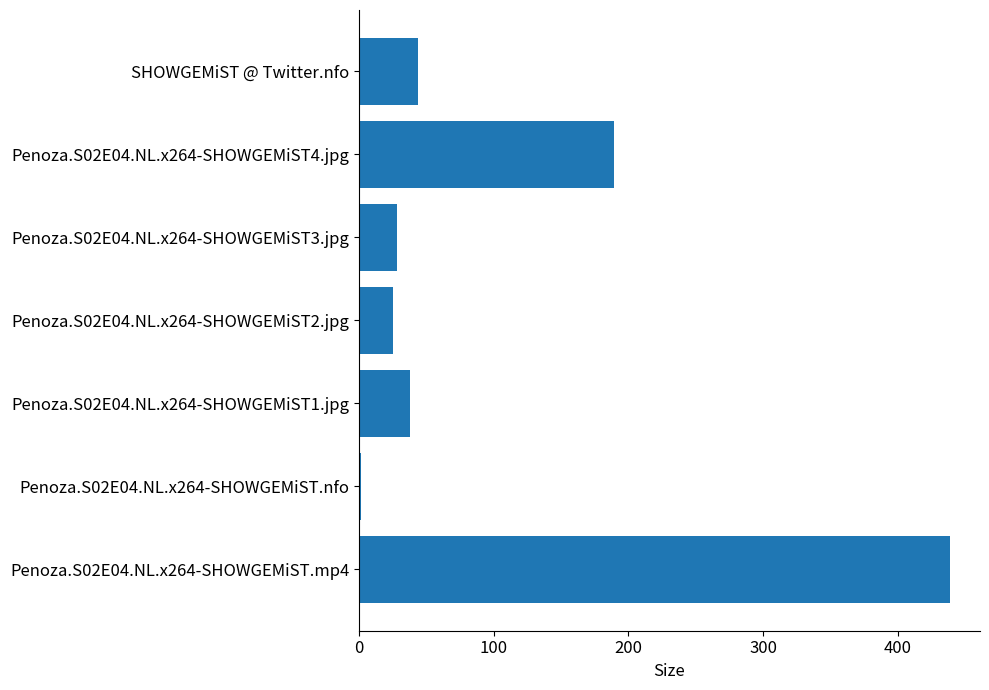

Reading bottom to top, what are all the values shown in this chart?

439.0	1.9	37.7	25.1	28.2	189.1	44.0